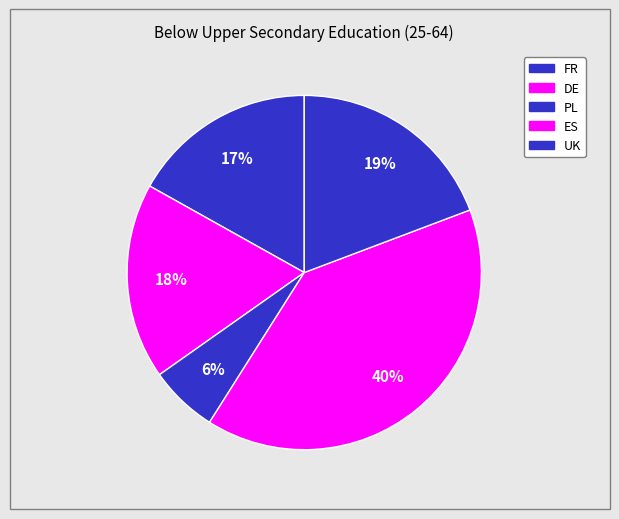

How many segments does this pie chart have?

5